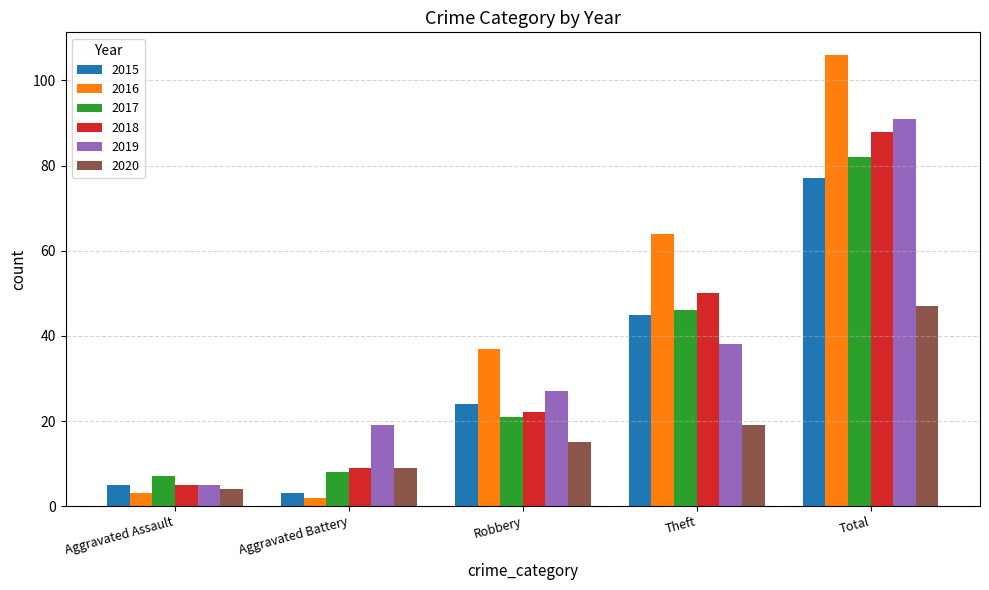

At Total, list the series in order from smallest to largest.

2020, 2015, 2017, 2018, 2019, 2016